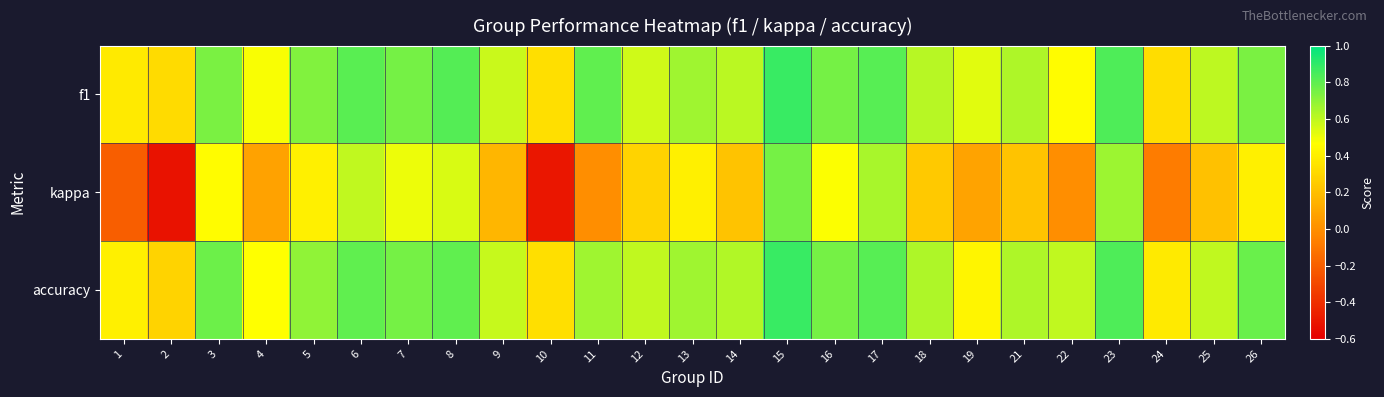

Reading left to right, list all the values displayed in this chart.

f1: 1=0.4	2=0.3	3=0.7	4=0.5	5=0.7	6=0.8	7=0.8	8=0.8	9=0.6	10=0.3	11=0.8	12=0.6	13=0.7	14=0.6	15=0.9	16=0.8	17=0.8	18=0.6	19=0.5	21=0.6	22=0.5	23=0.8	24=0.3	25=0.6	26=0.7
kappa: 1=-0.2	2=-0.5	3=0.5	4=0.1	5=0.4	6=0.6	7=0.5	8=0.5	9=0.2	10=-0.5	11=0.0	12=0.3	13=0.4	14=0.2	15=0.8	16=0.5	17=0.6	18=0.2	19=0.1	21=0.2	22=0.0	23=0.7	24=-0.1	25=0.2	26=0.4
accuracy: 1=0.4	2=0.3	3=0.8	4=0.5	5=0.7	6=0.8	7=0.8	8=0.8	9=0.6	10=0.3	11=0.7	12=0.6	13=0.7	14=0.6	15=0.9	16=0.8	17=0.8	18=0.6	19=0.4	21=0.6	22=0.6	23=0.8	24=0.4	25=0.6	26=0.8